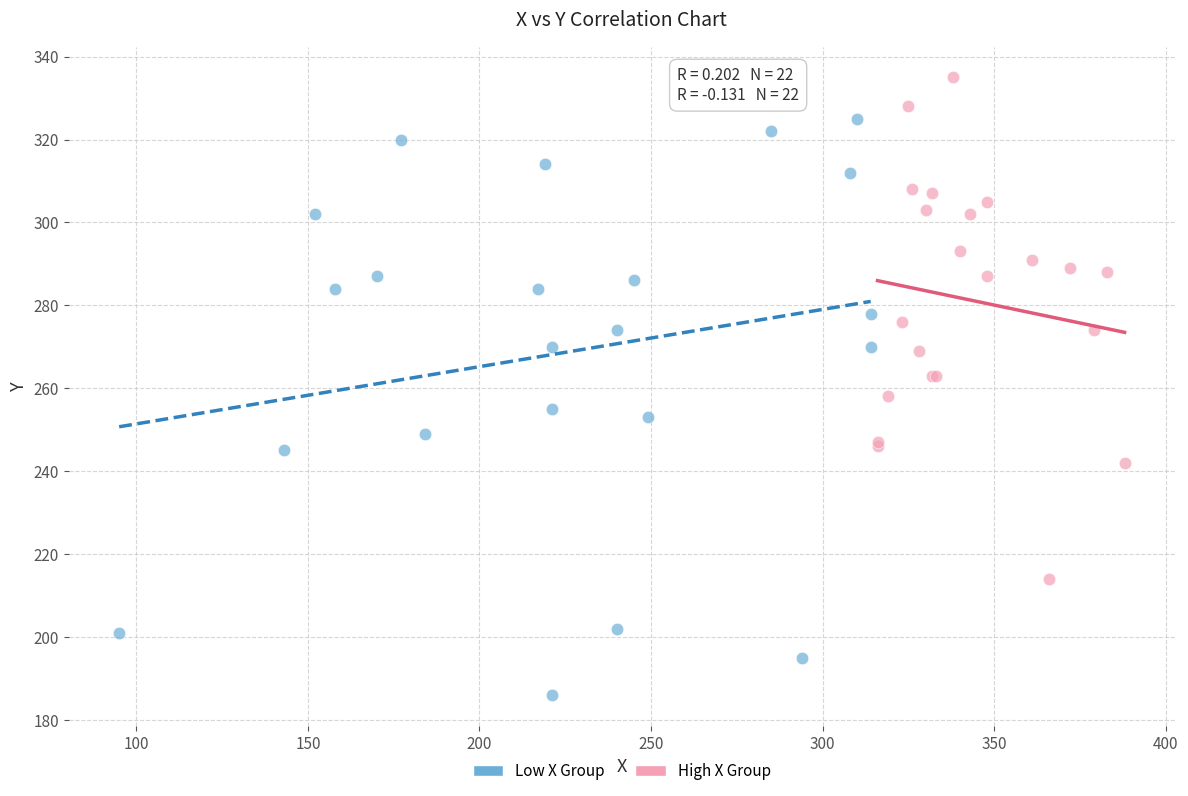

Which series reaches the minimum Y coordinate?

Low X Group